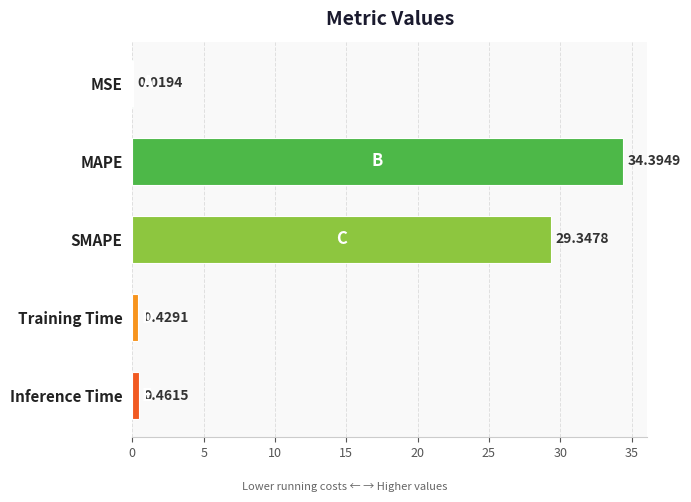

At which label is the value closest to 17?

SMAPE